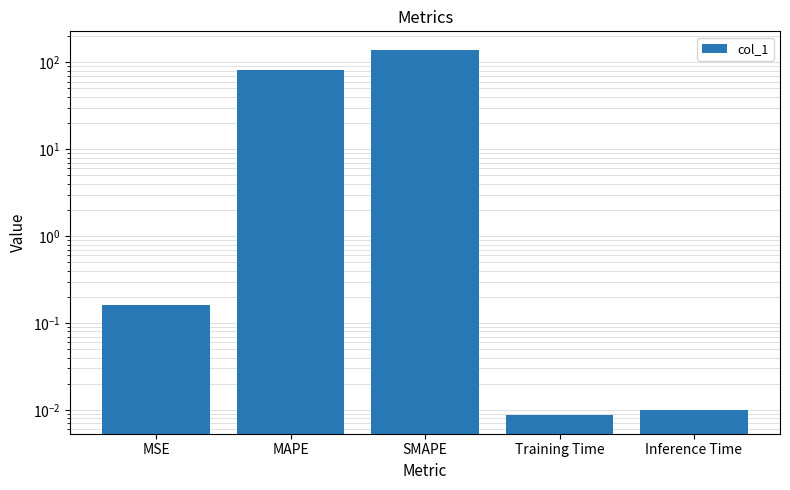

The value at Inference Time is 0.0. True or false?

False